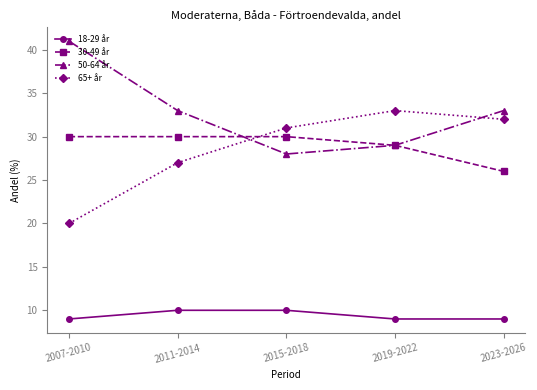

At which category does the chart reach its peak across all series?

2007-2010